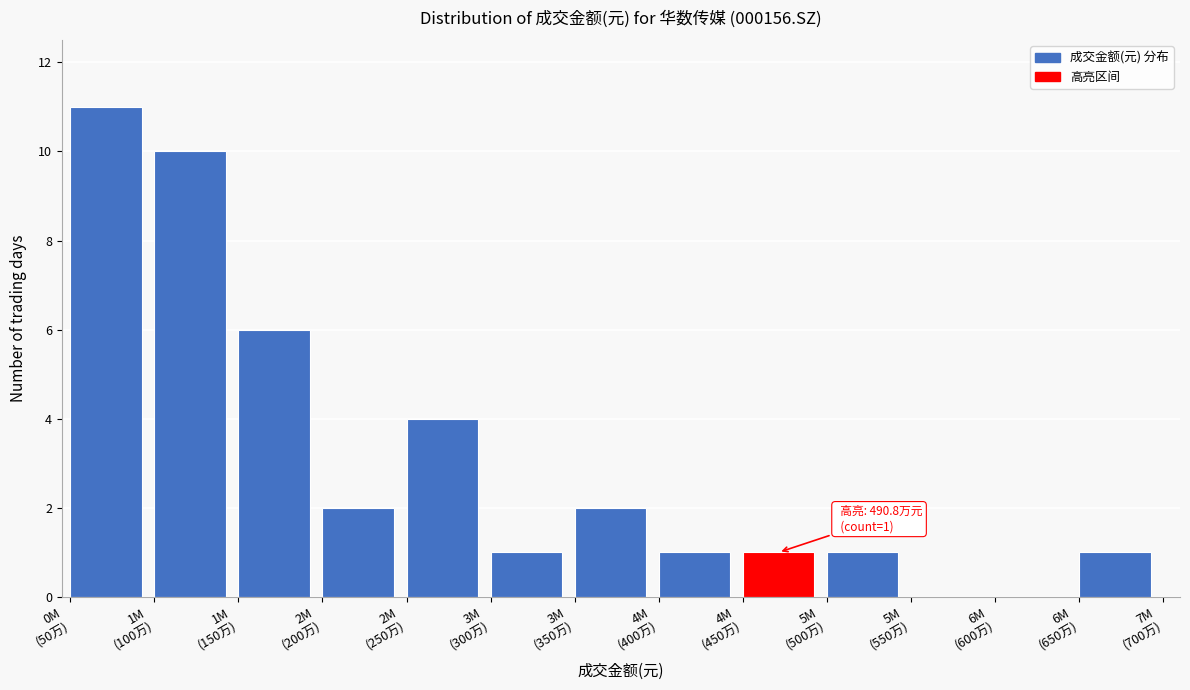

What is the maximum value shown in the chart?

11